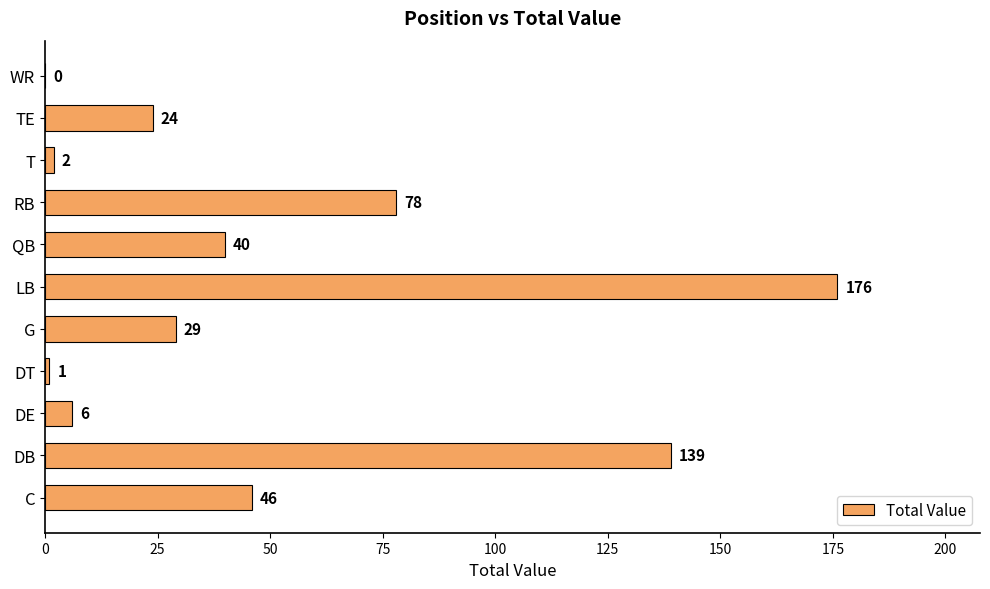

Reading bottom to top, transcribe all the data shown in this chart.

C=46	DB=139	DE=6	DT=1	G=29	LB=176	QB=40	RB=78	T=2	TE=24	WR=0